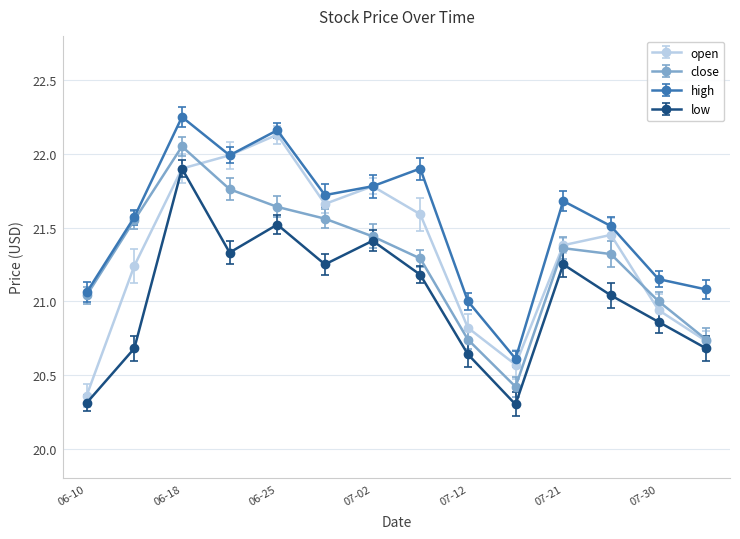

Which series has the widest spread of values?

open